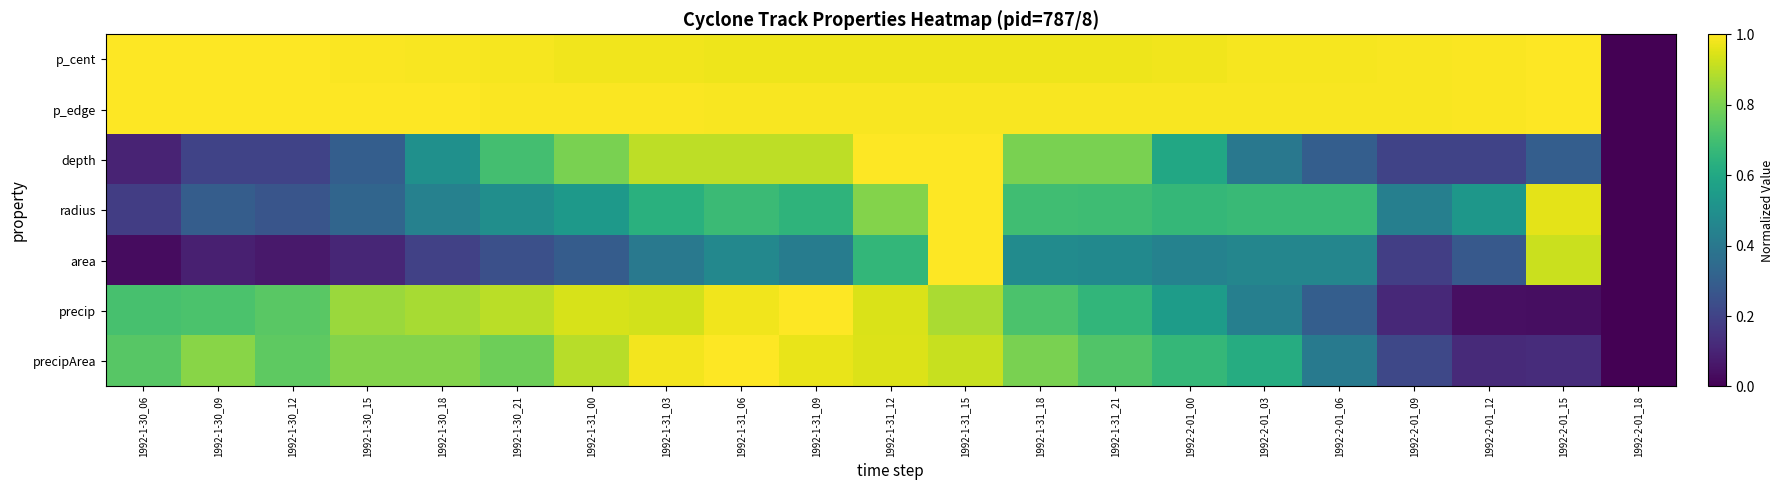

Which series has the largest range (max minus min)?

p_cent